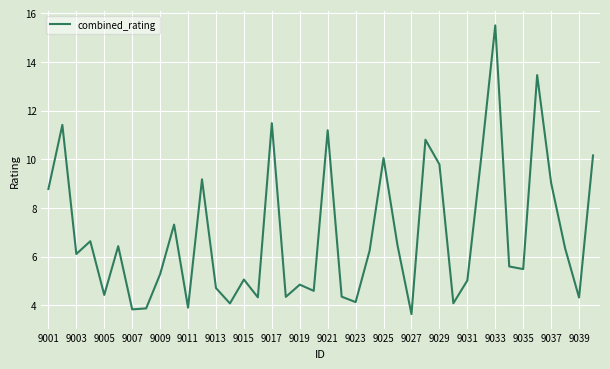

What is the minimum value shown in the chart?

3.6